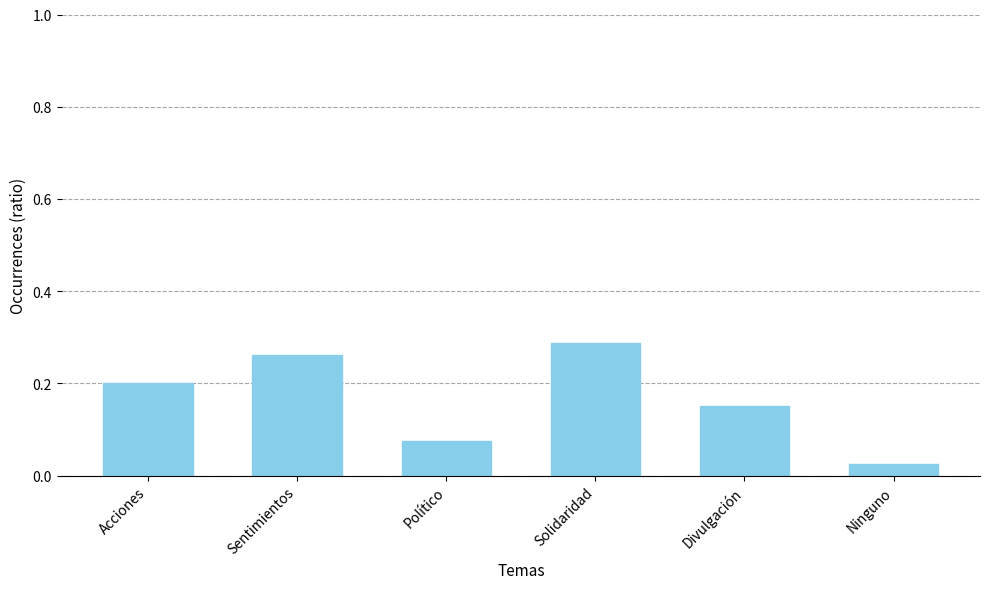

How many bars are there in total?

6